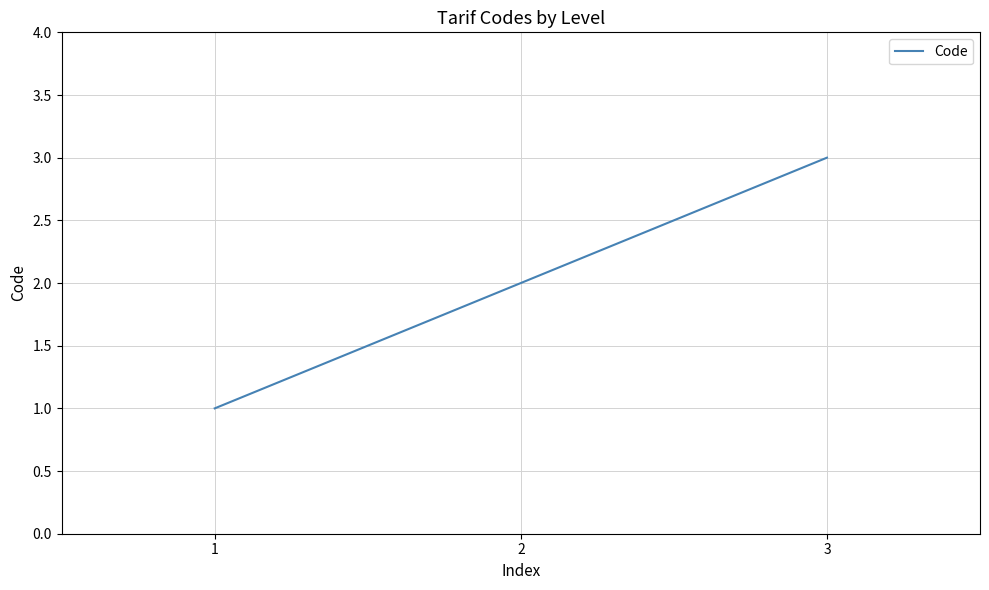

The value at 3 is 3. True or false?

True